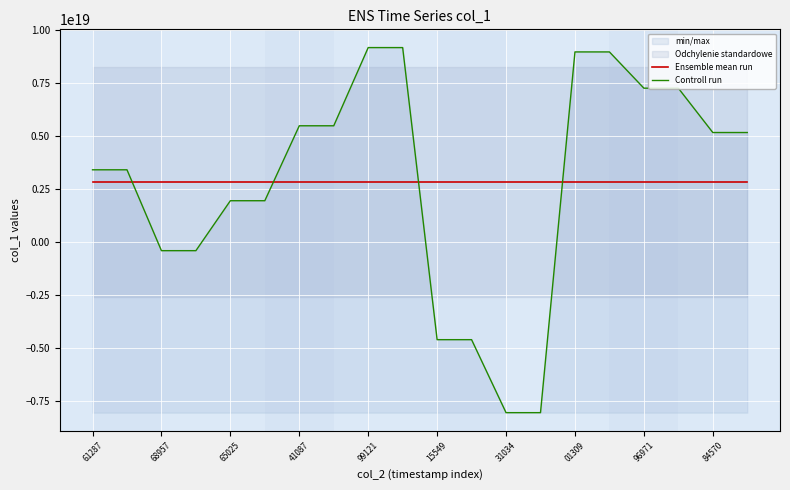

The value of Ensemble mean run at 68957 is 2843797608489745408. True or false?

True